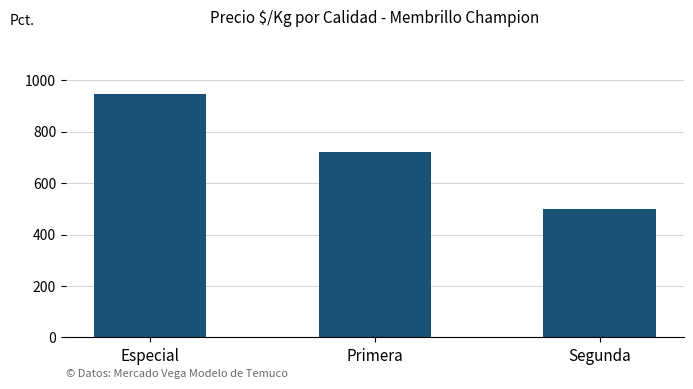

Between Especial and Primera, which is larger?

Especial